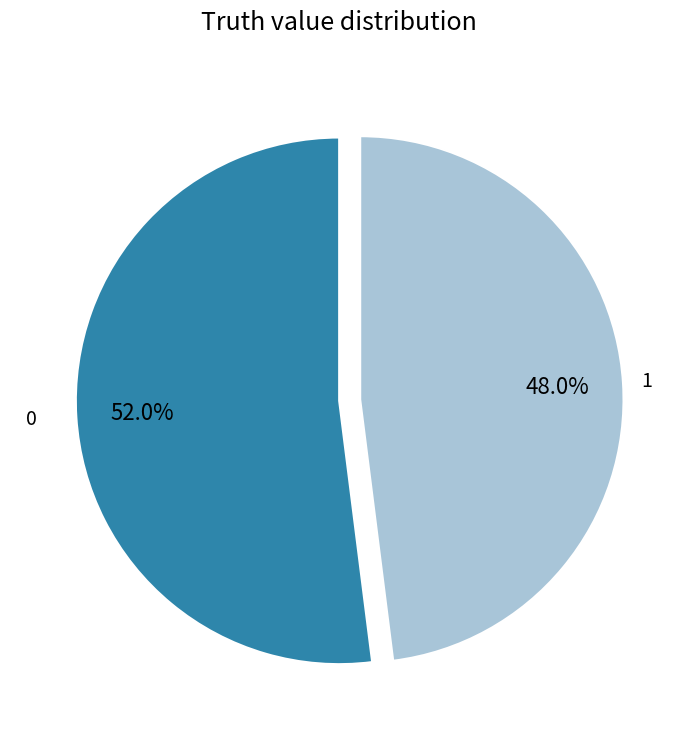

Is there any slice that represents more than half of the pie?

Yes